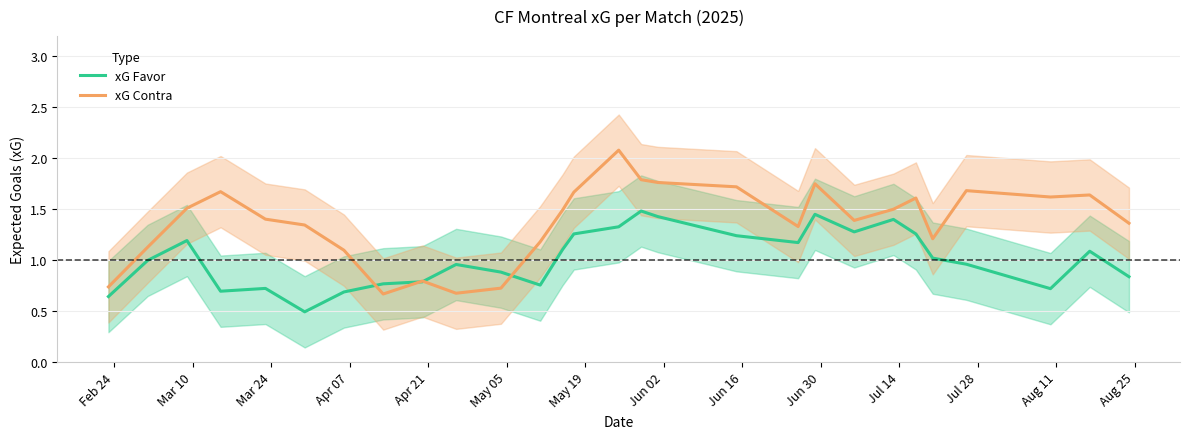

What are all the series names shown in the legend?

xG Favor, xG Contra